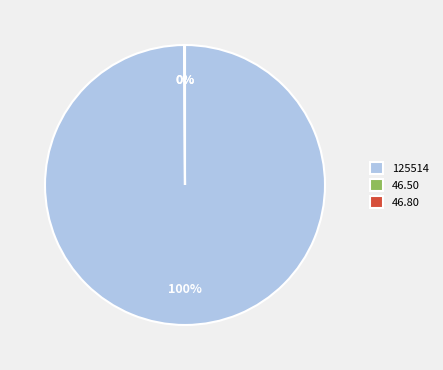

To the nearest percent, what percentage of the pie is 125514?

100%